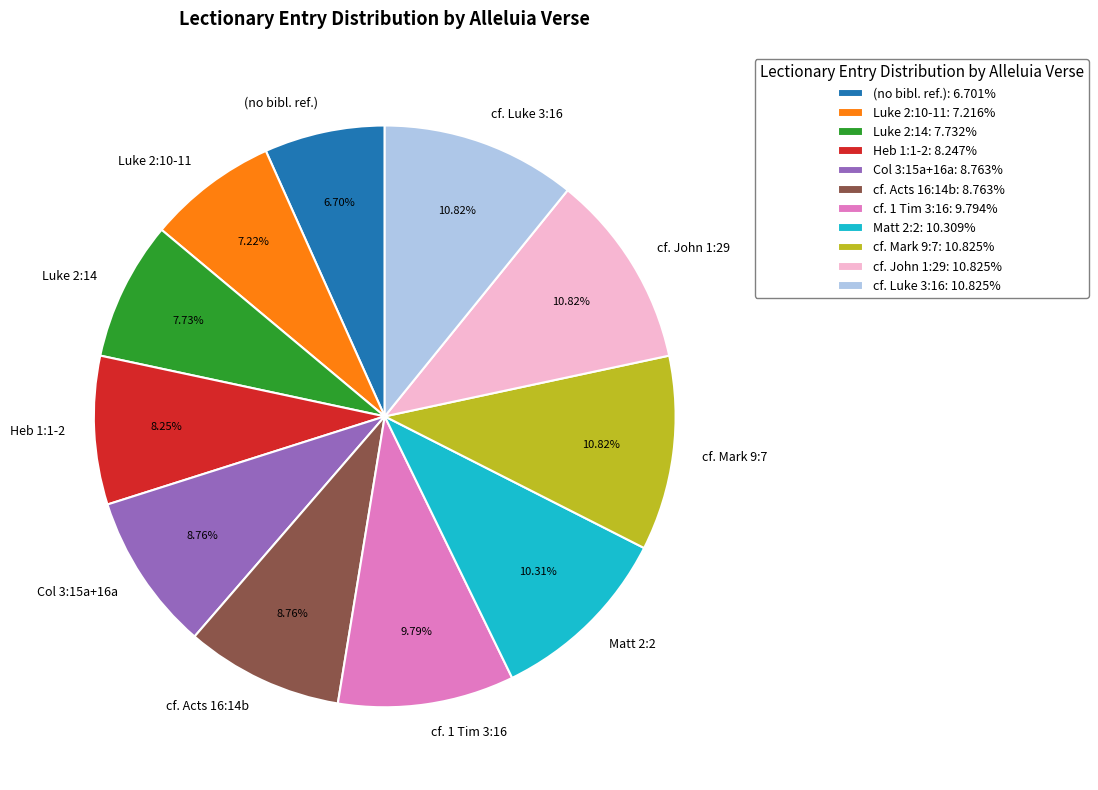

Does any single category account for the majority?

No